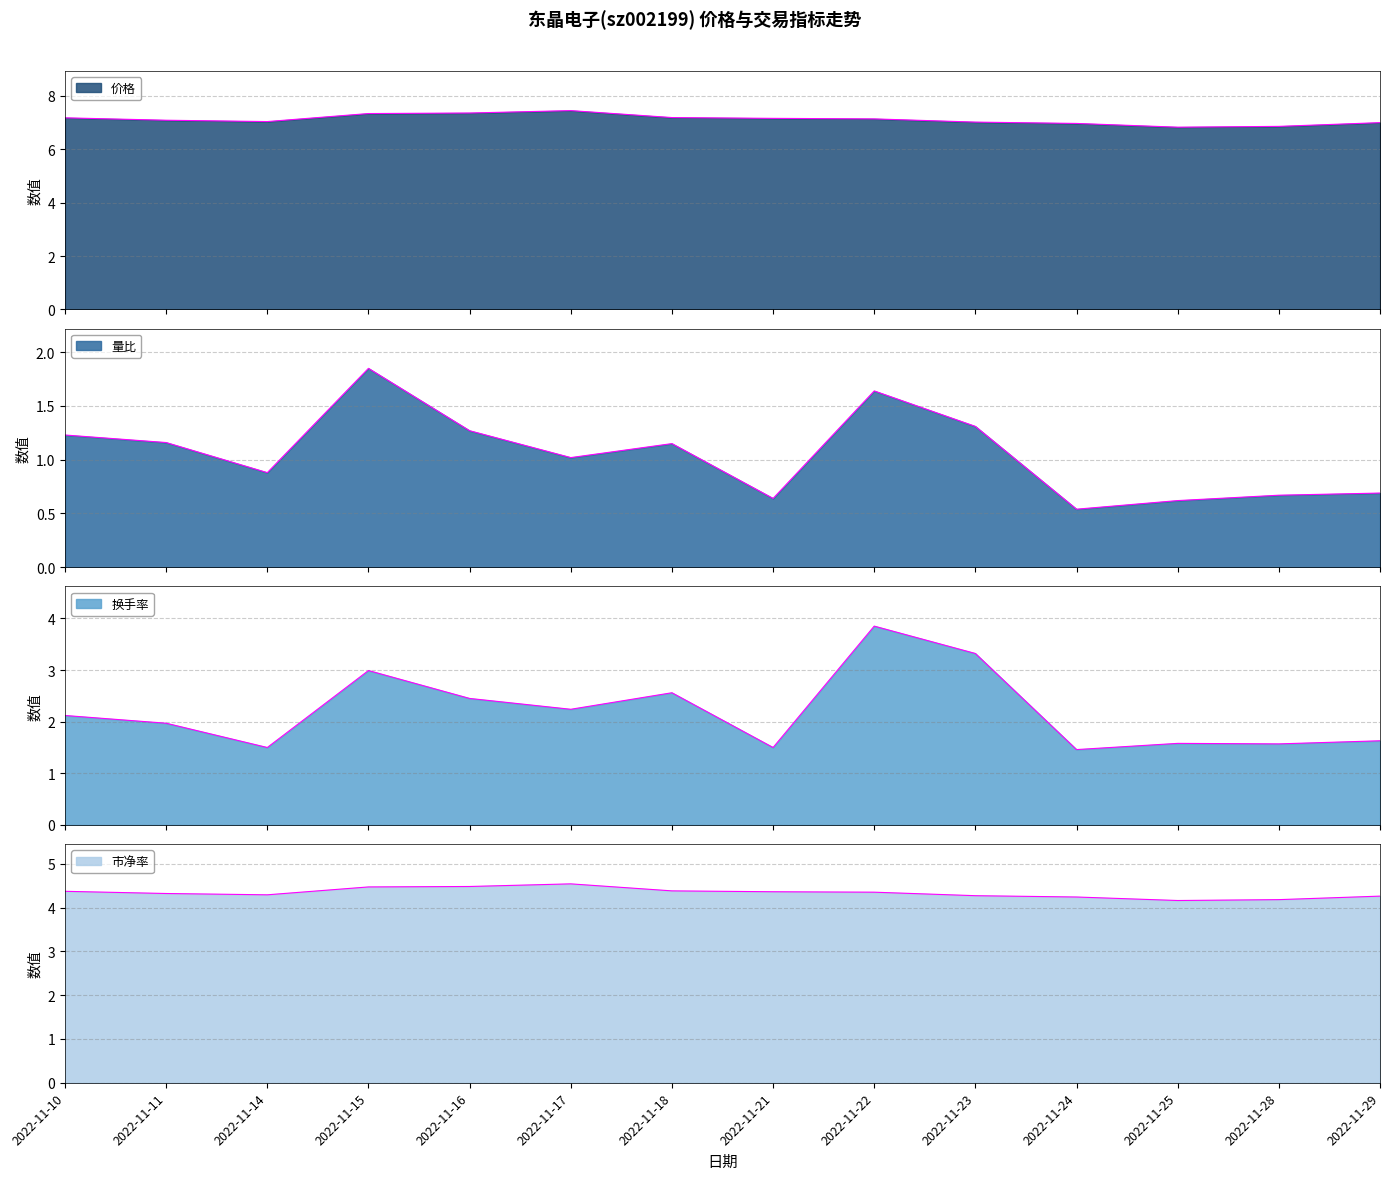

At which category is the sum across all series the highest?

2022-11-22